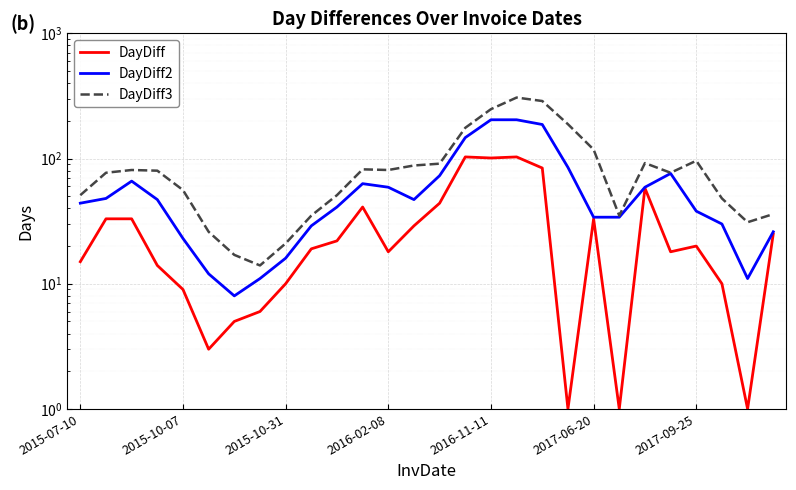

The value of DayDiff3 at 26 is 31. True or false?

True